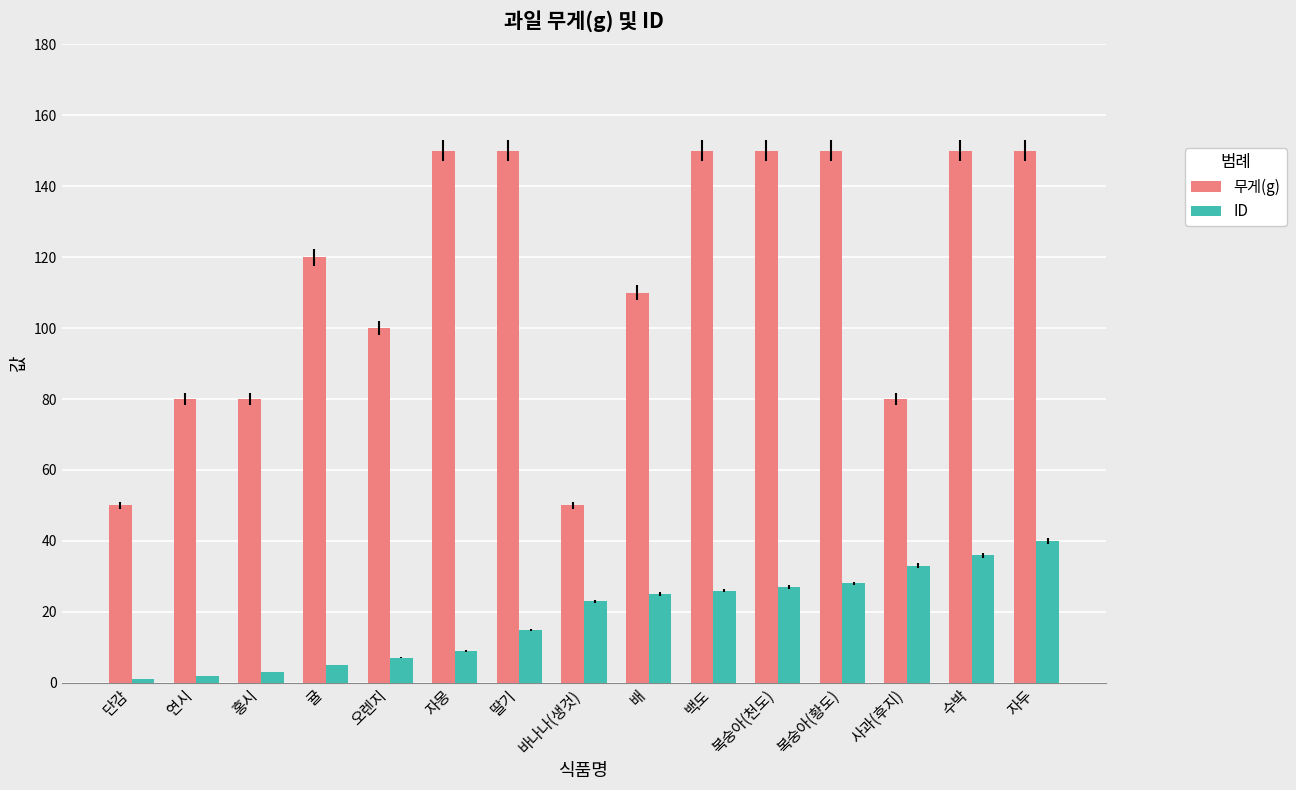

What is the minimum value for 무게(g)?

50